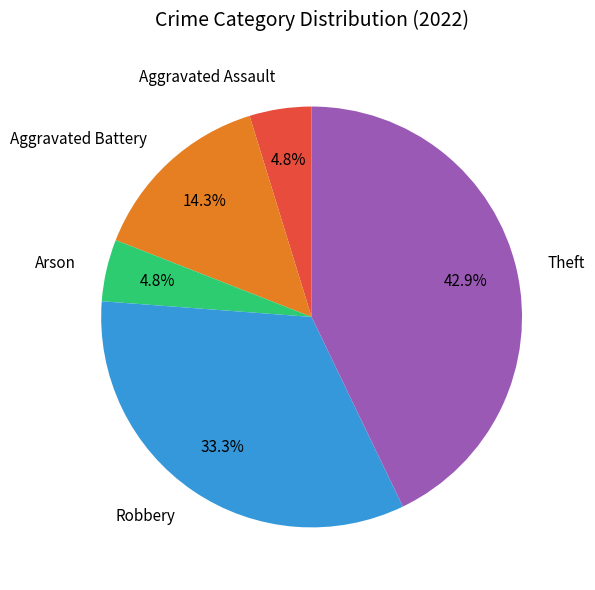

Is Theft the majority of the pie?

No